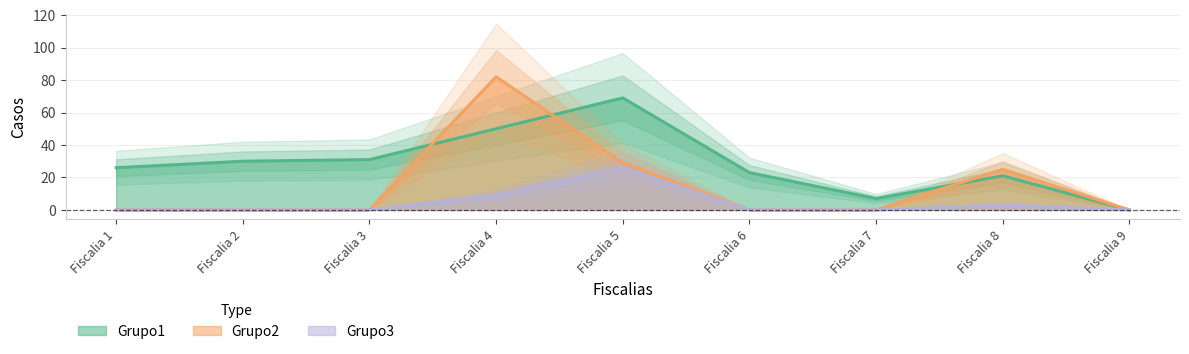

Which category has the lowest value in the Grupo2 series?

Fiscalia 1